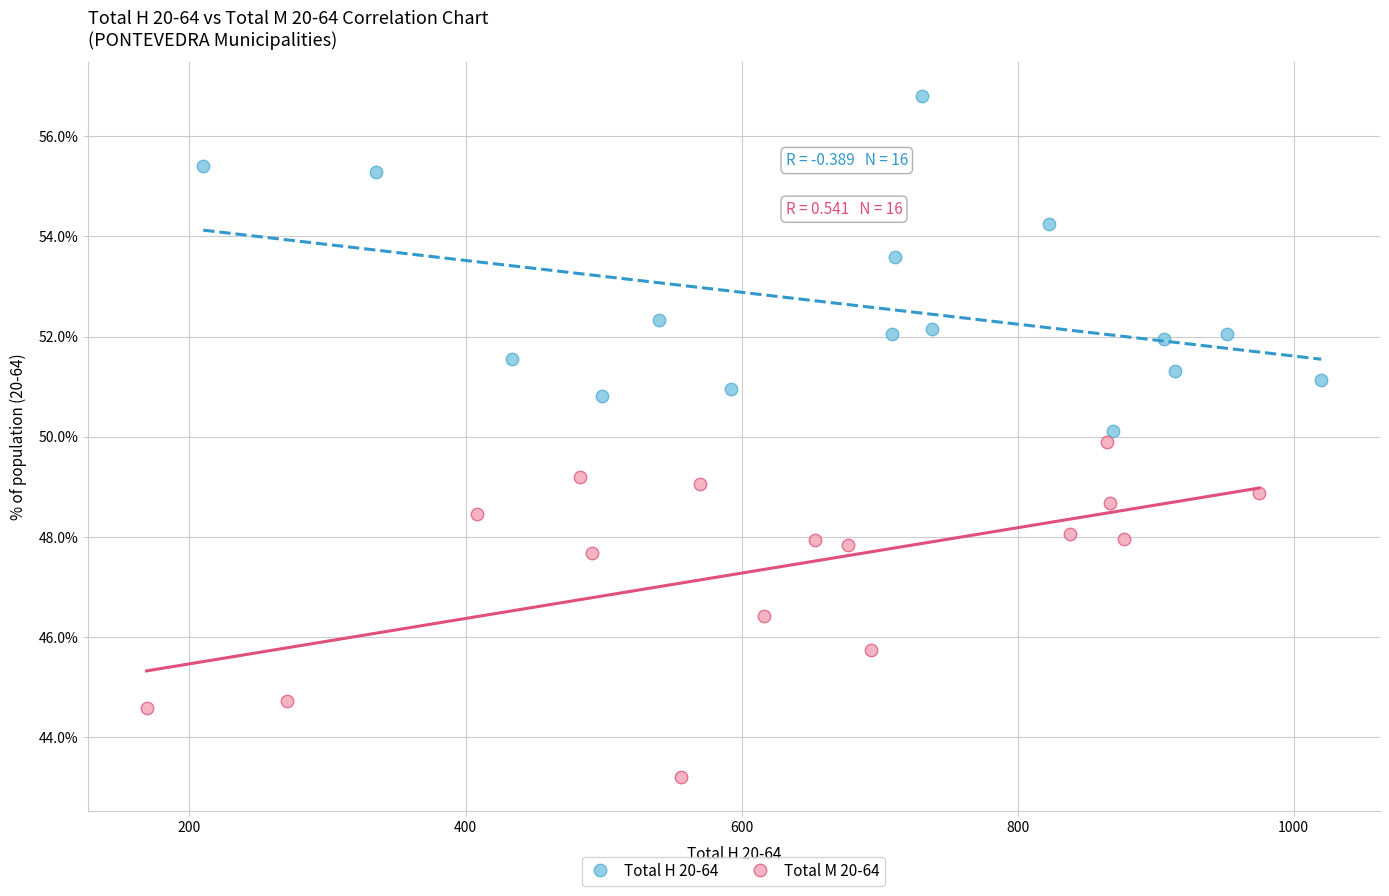

Which series contains the lowest Y value?

Total M 20-64